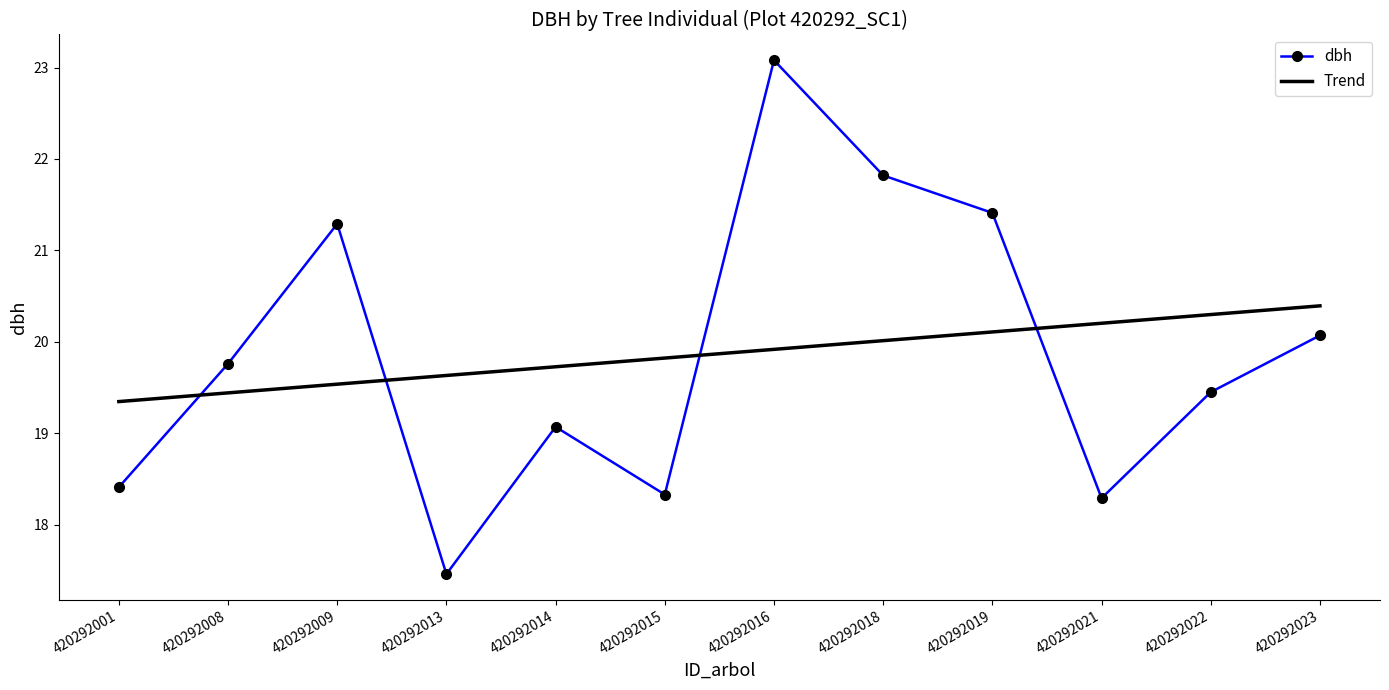

Which series changed the most between 420292001 and 420292023?

dbh